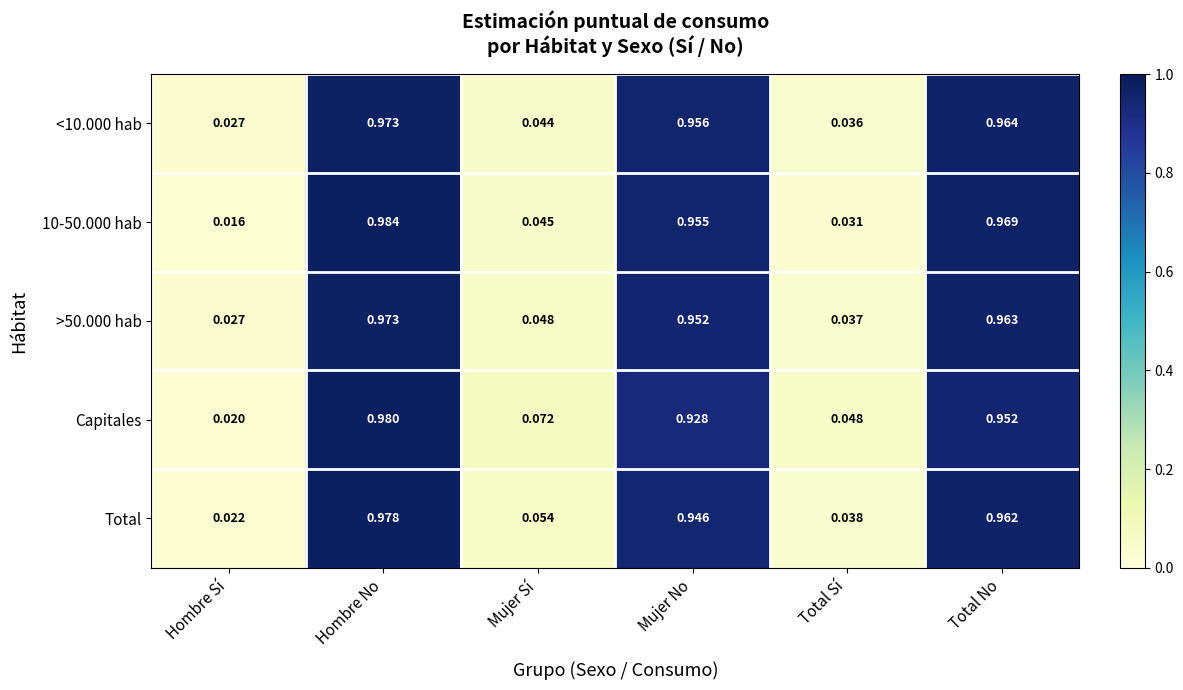

Is the value of Total at Total No greater than the value of >50.000 hab at Total Sí?

Yes